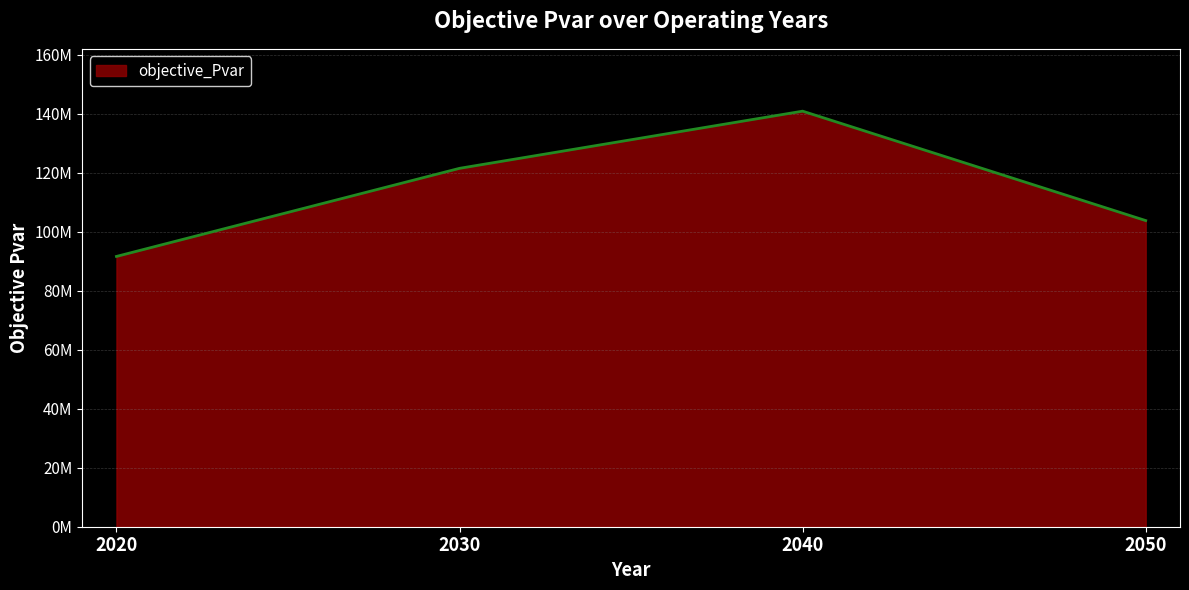

Does the chart display data point markers on the line(s)?

No